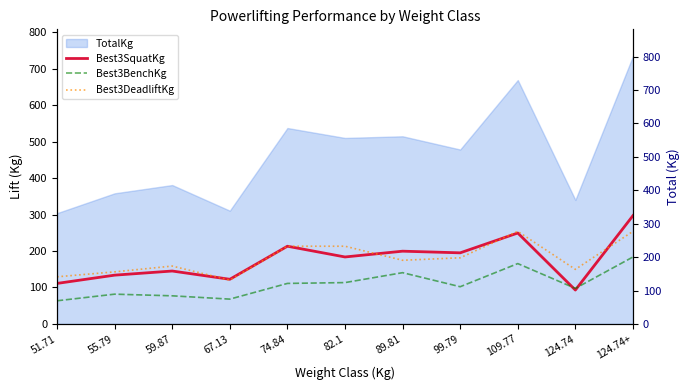

At which category is the sum across all series the highest?

124.74+